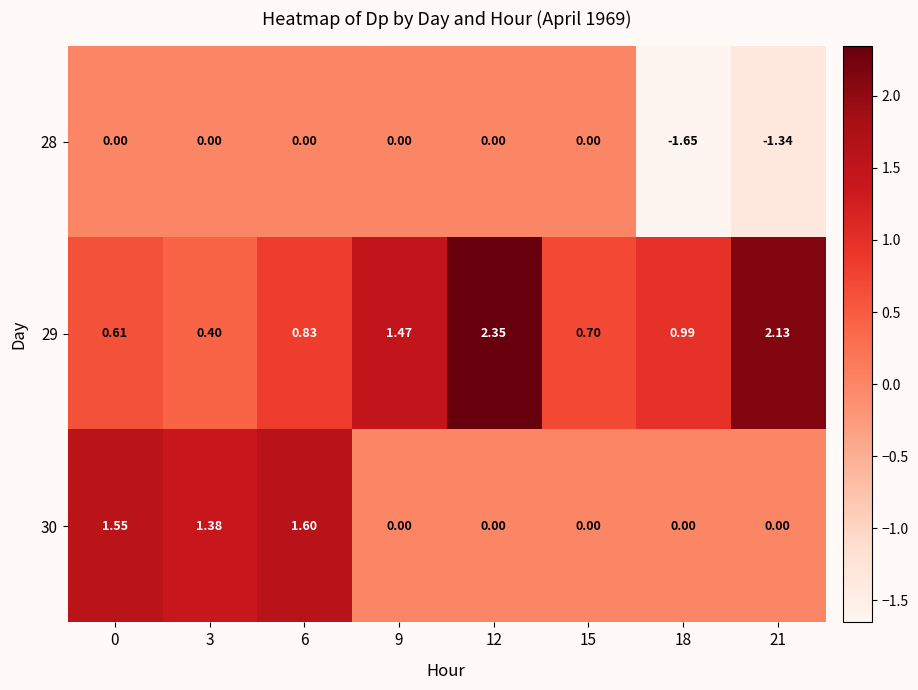

How many data points in 30 are above 0?

3